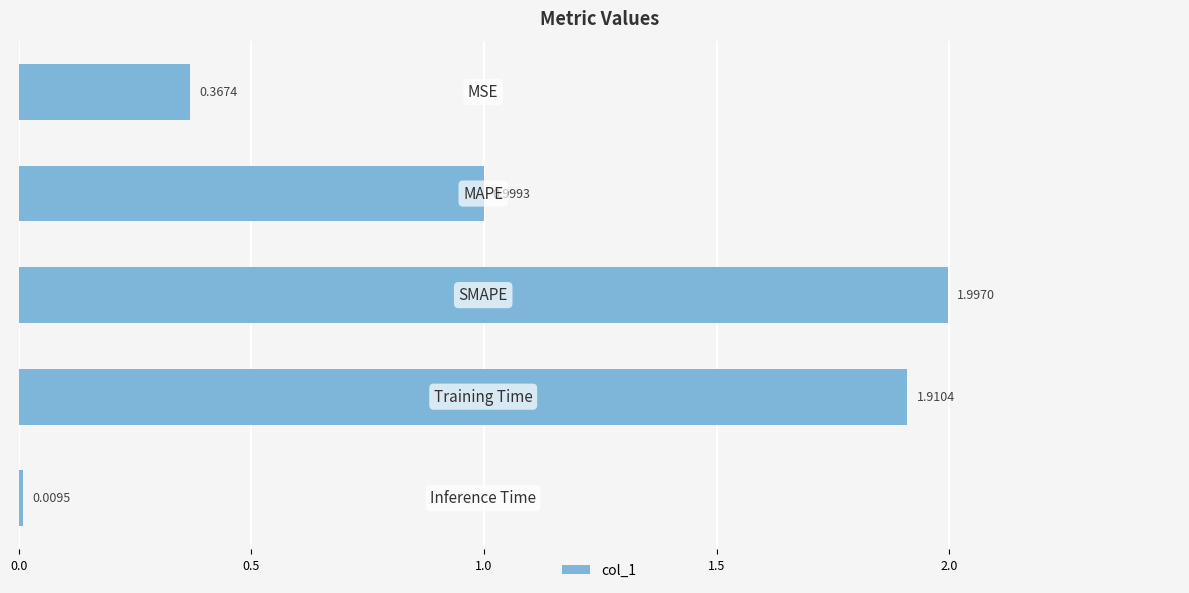

What is the difference between the maximum and minimum values?

2.0